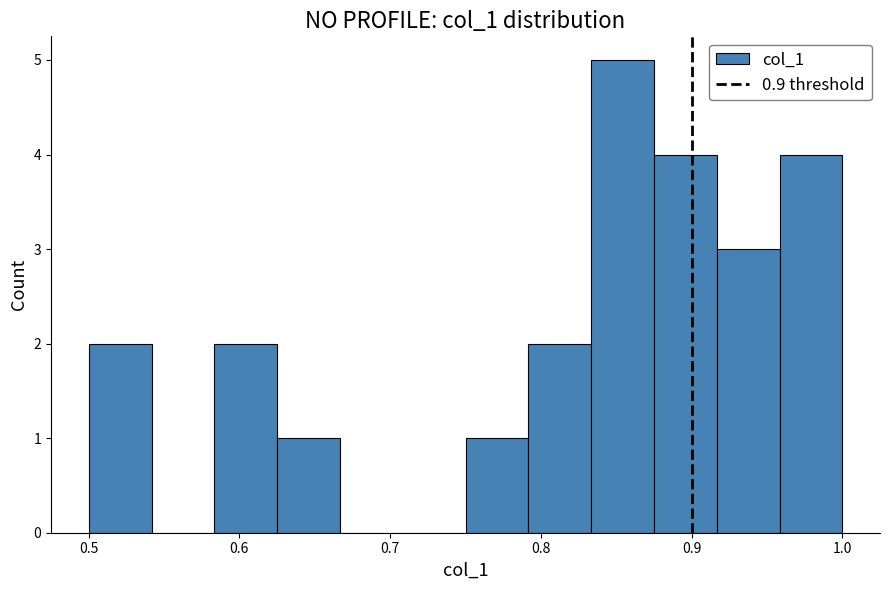

Reading left to right, list every bar in this chart as the range it spans on the x-axis followed by its height. Neither the bar edges nor the heights are printed on the chart, so give them approximately, as read against the axes.

0.50 to 0.54: 2
0.54 to 0.58: 0
0.58 to 0.63: 2
0.63 to 0.67: 1
0.67 to 0.71: 0
0.71 to 0.75: 0
0.75 to 0.79: 1
0.79 to 0.83: 2
0.83 to 0.88: 5
0.88 to 0.92: 4
0.92 to 0.96: 3
0.96 to 1.00: 4